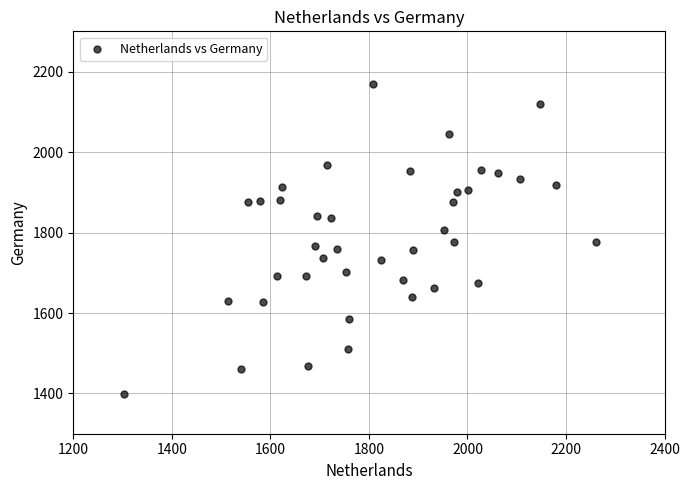

What is the range of X values (max minus min)?

958.1